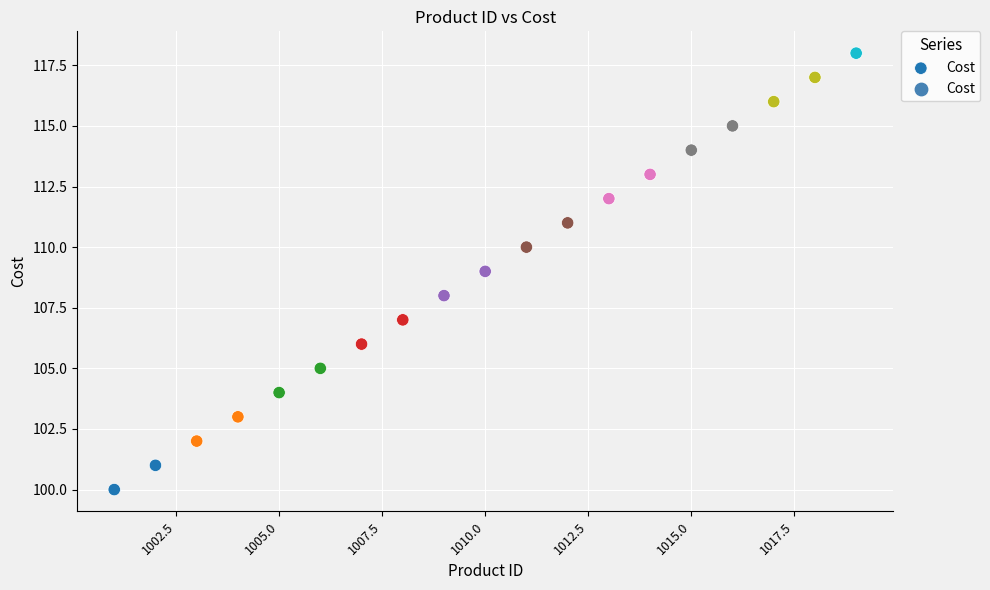

What is the range of Y values (max minus min)?

18